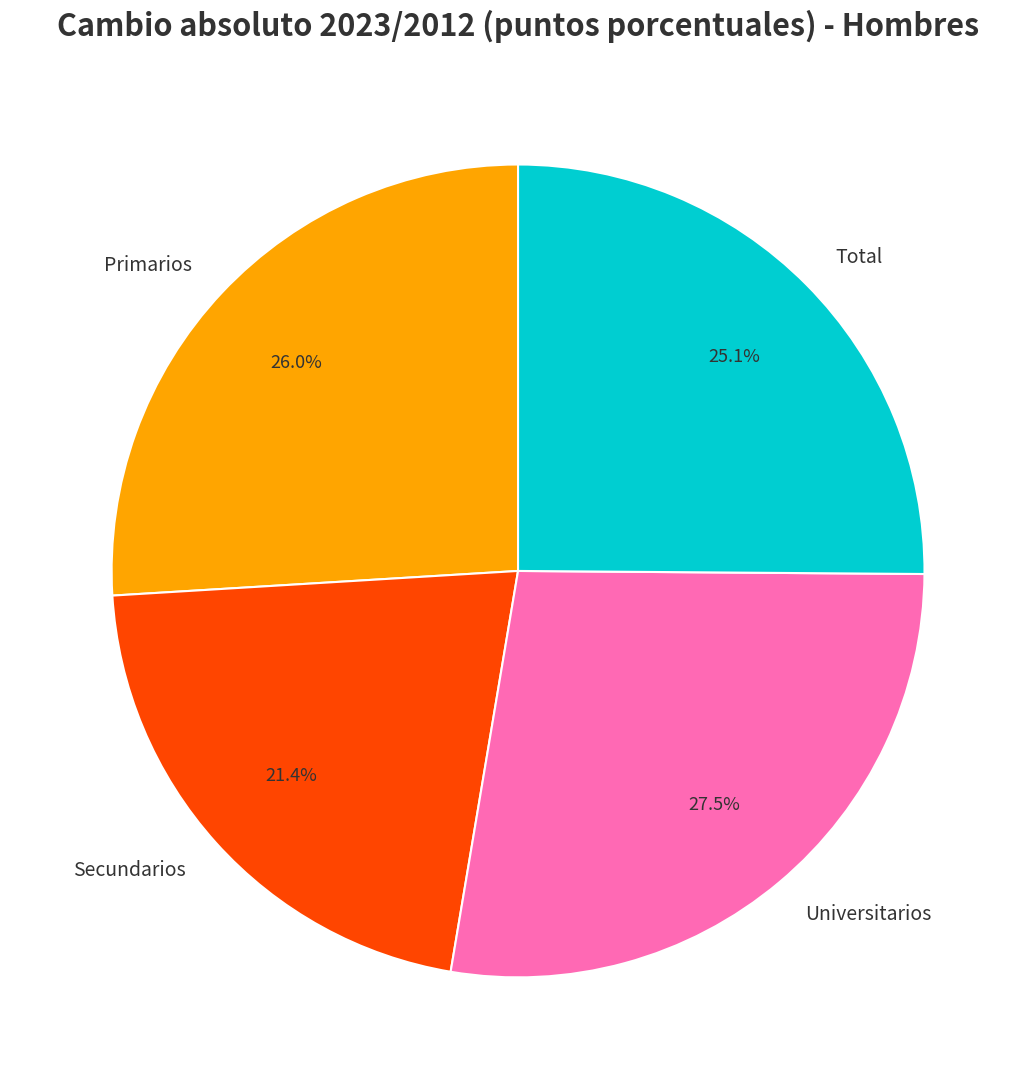

Is it true that Secundarios is 21% of the pie?

True